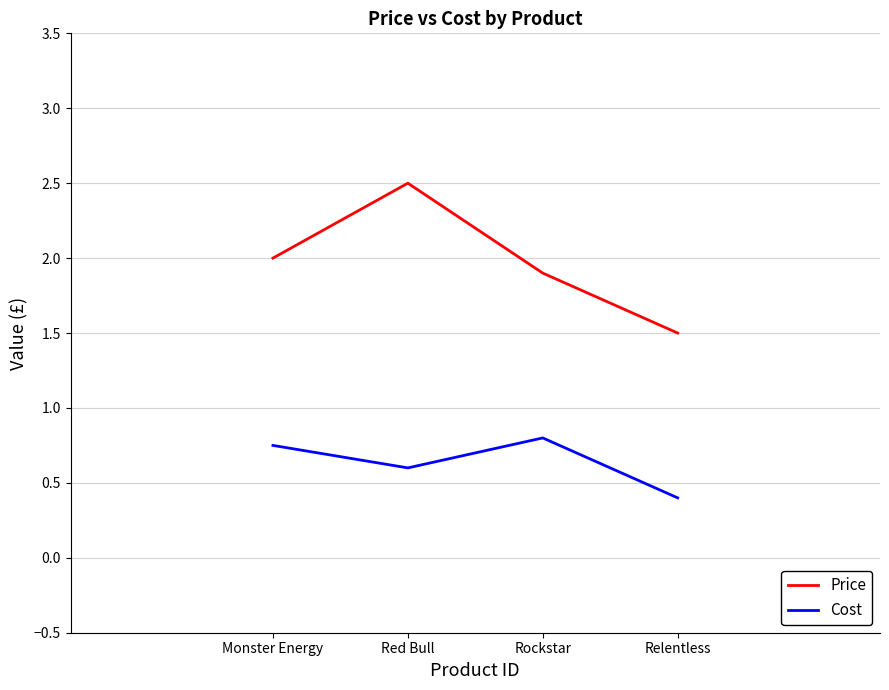

Rank the series at Monster Energy from highest to lowest value.

Price, Cost